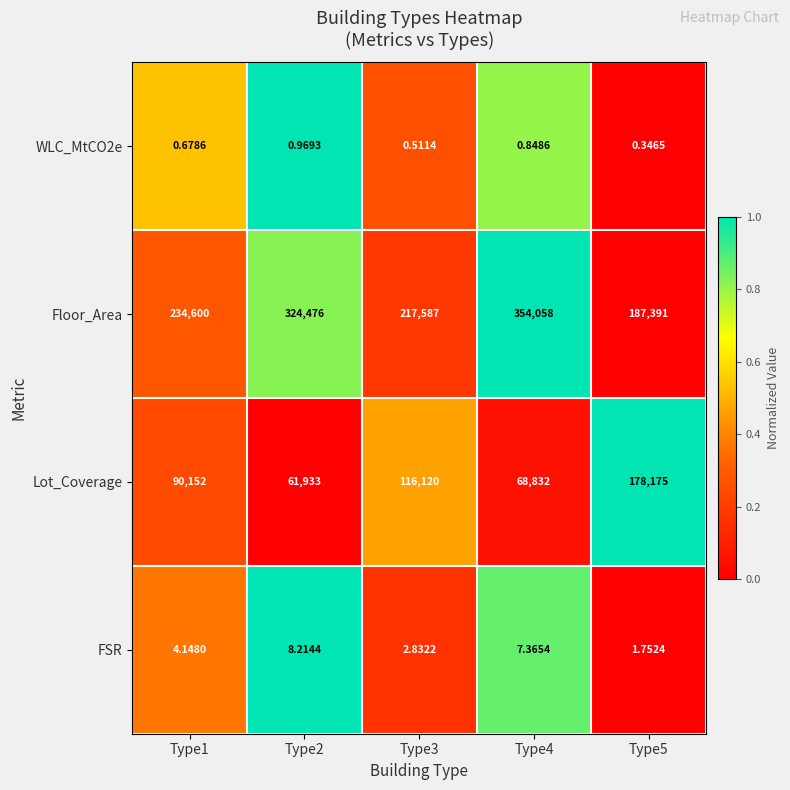

Which series changed the most between Type2 and Type3?

Floor_Area